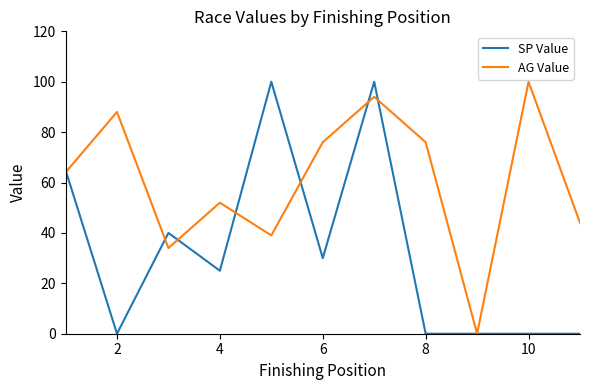

Rank the series by their average value, from highest to lowest.

AG Value, SP Value